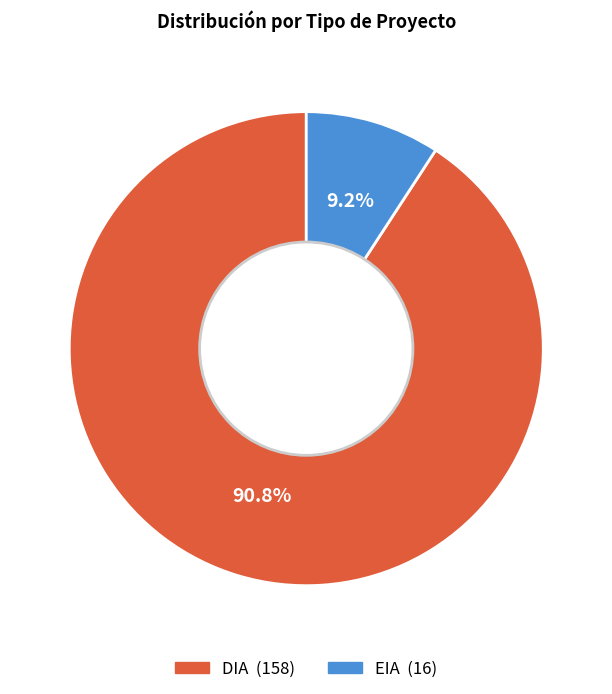

Combined, what portion of the pie is DIA and EIA?

100.0%